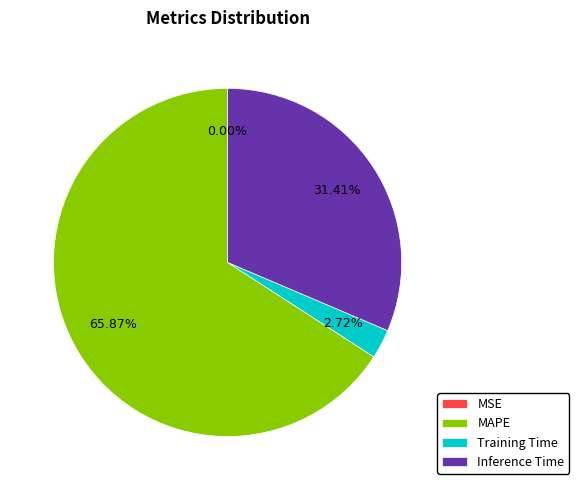

True or false: MAPE accounts for 53% of the total.

False